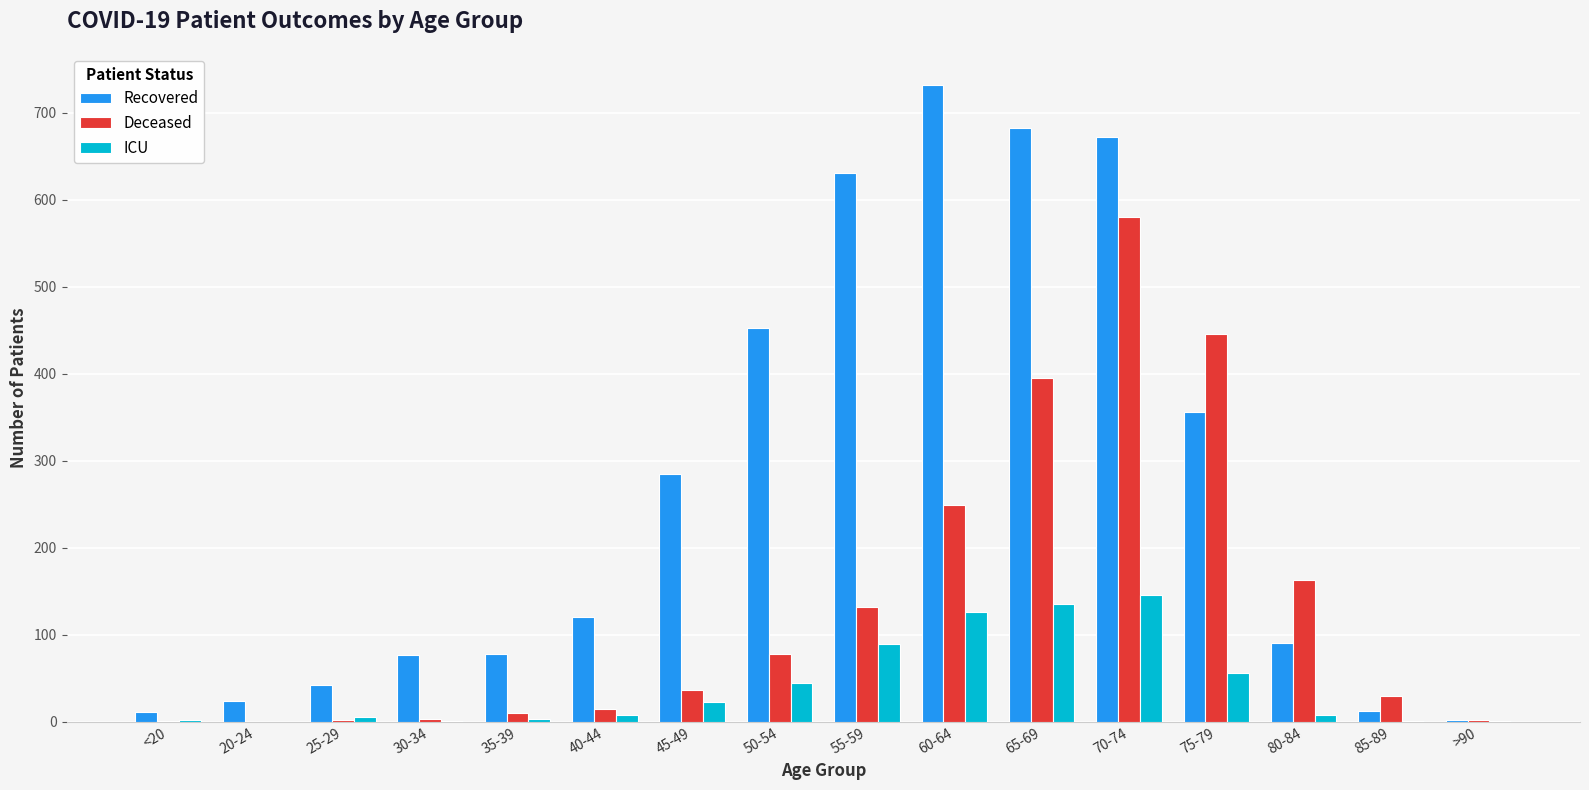

How many groups of bars are there?

16